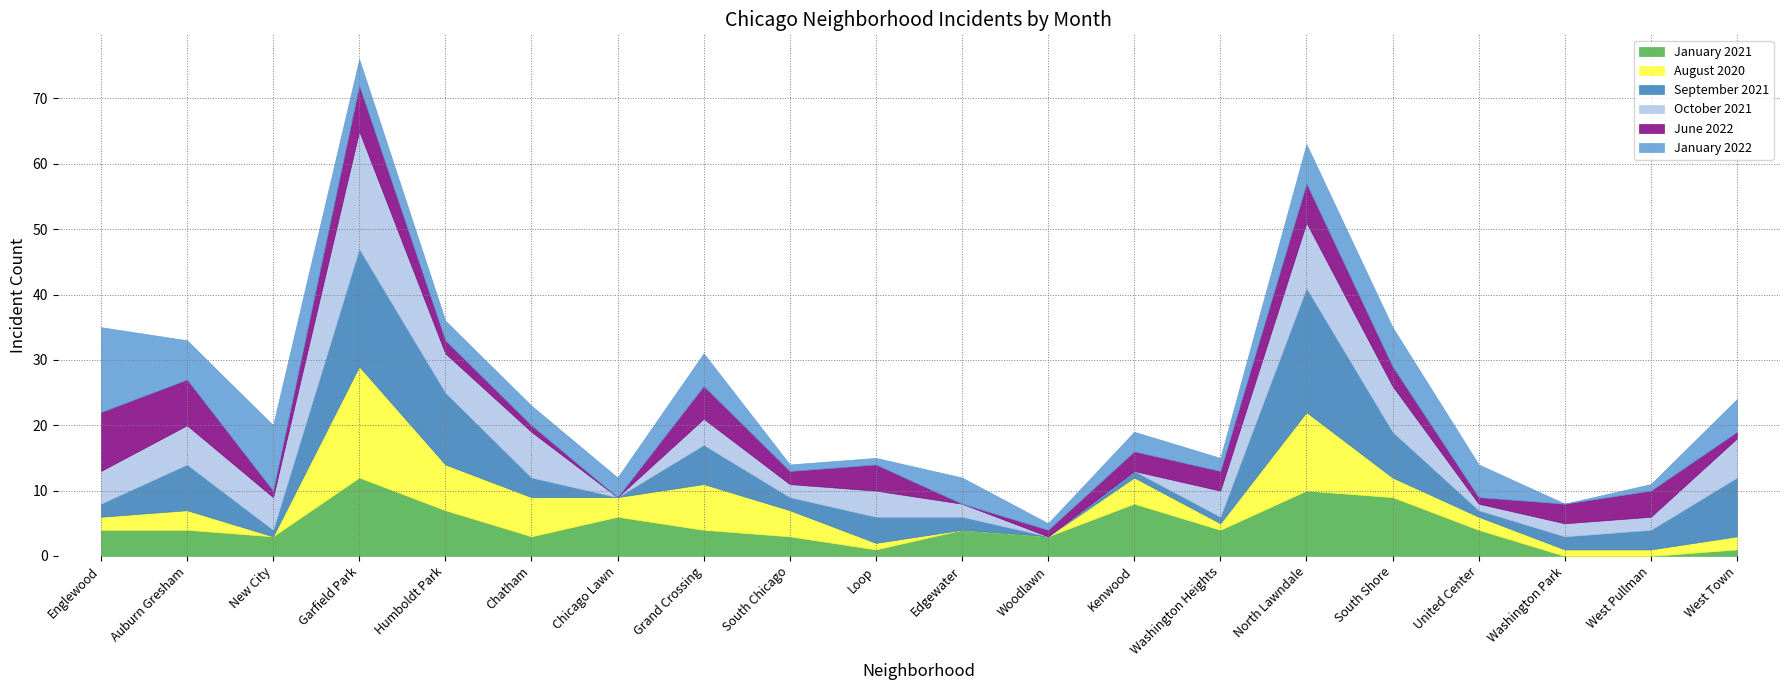

Which series has the largest total across all categories?

September 2021